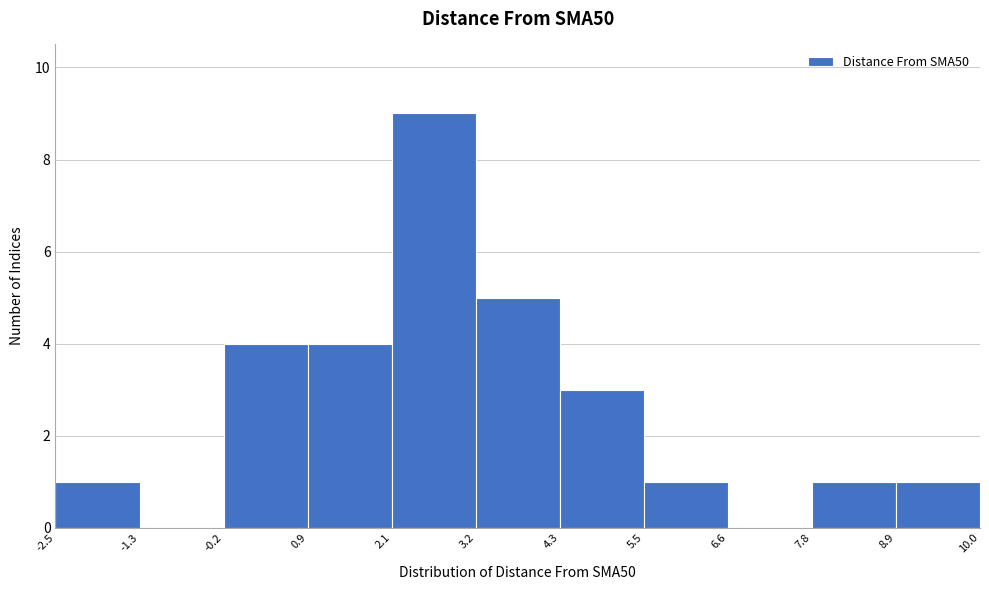

What is the height of the bar covering 8.9 to 10.0 on the x-axis? The values are not printed on the chart, so give them approximately, as read against the axis.

1